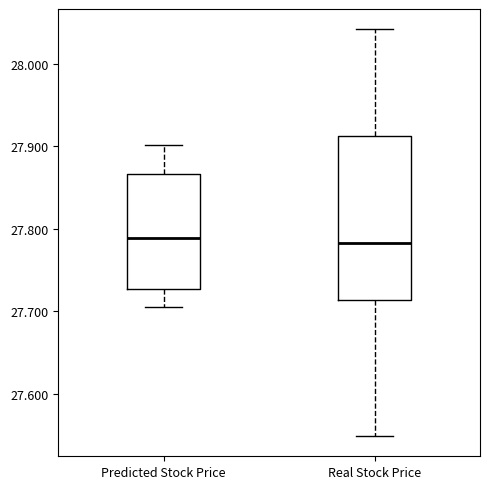

Reading left to right, read every box against the y-axis: the position of its median line, the range the box covers, and the ends of its whiskers. The values are not printed on the chart, so give them approximately, as read against the axis.

Predicted Stock Price: median 27.79, box 27.73 to 27.87, whiskers 27.71 to 27.90
Real Stock Price: median 27.78, box 27.71 to 27.91, whiskers 27.55 to 28.04